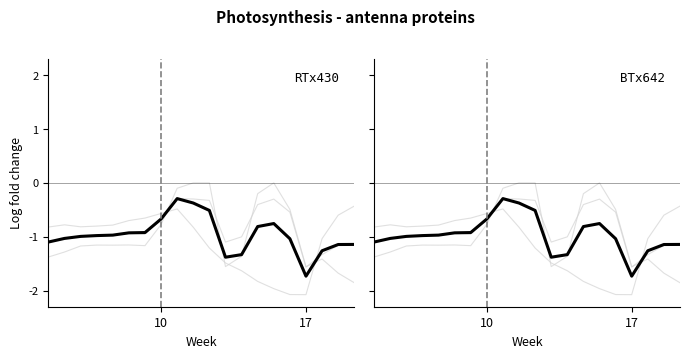

What is the total value across all series at 15?

-2.1